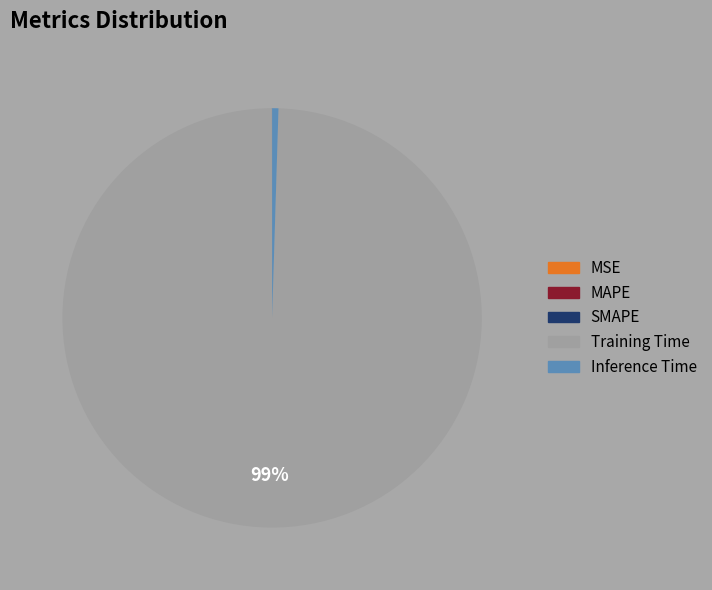

Which slice is the largest?

Training Time